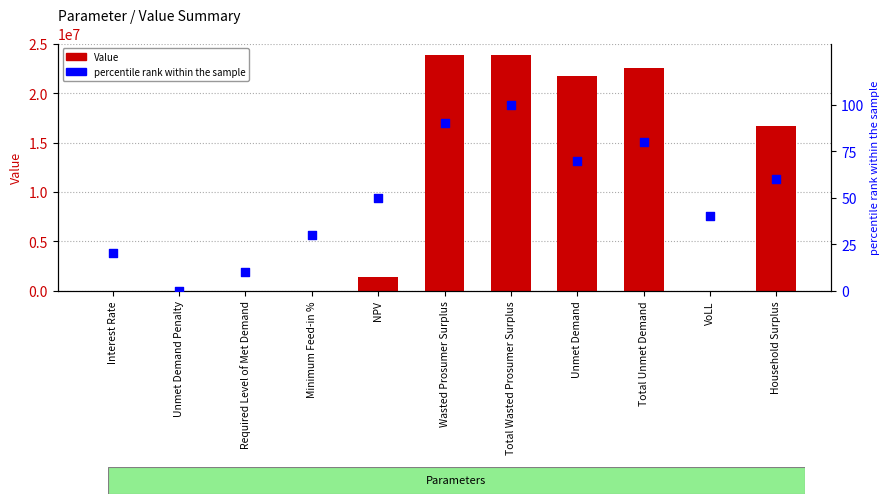

At which category is the sum across all series the highest?

Total Wasted Prosumer Surplus